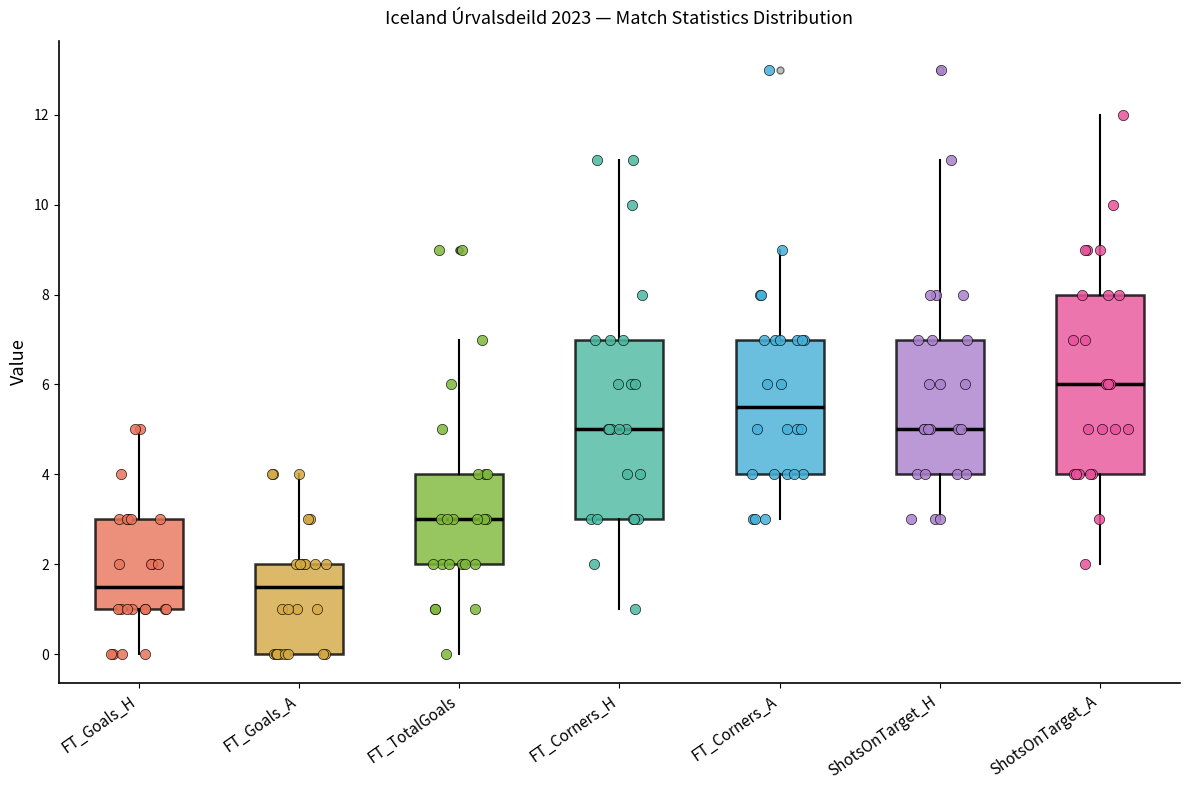

Reading left to right, read every box against the y-axis: the position of its median line, the range the box covers, and the ends of its whiskers. The values are not printed on the chart, so give them approximately, as read against the axis.

FT_Goals_H: median 1.6, box 1.0 to 3.0, whiskers 0.0 to 5.0
FT_Goals_A: median 1.6, box 0.0 to 2.0, whiskers 0.0 to 4.0
FT_TotalGoals: median 3.0, box 2.0 to 4.0, whiskers 0.0 to 7.0
FT_Corners_H: median 5.0, box 3.0 to 7.0, whiskers 1.0 to 11.0
FT_Corners_A: median 5.6, box 4.0 to 7.0, whiskers 3.0 to 9.0
ShotsOnTarget_H: median 5.0, box 4.0 to 7.0, whiskers 3.0 to 11.0
ShotsOnTarget_A: median 6.0, box 4.0 to 8.0, whiskers 2.0 to 12.0